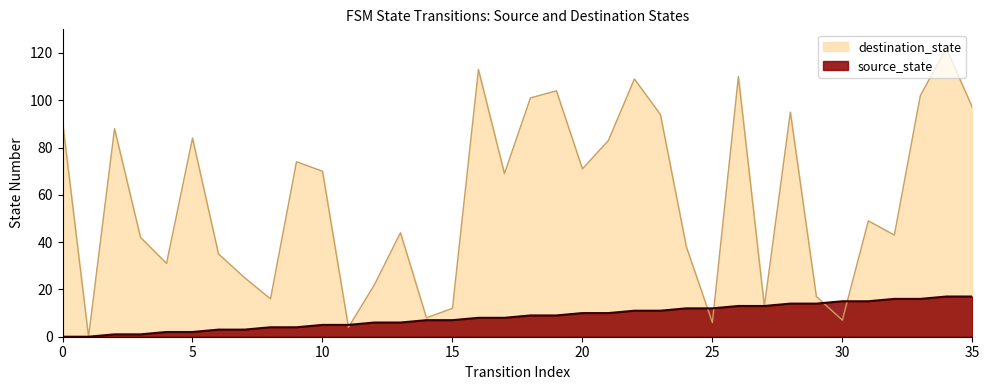

Rank the categories by source_state value from lowest to highest.

0, 1, 2, 3, 4, 5, 6, 7, 8, 9, 10, 11, 12, 13, 14, 15, 16, 17, 18, 19, 20, 21, 22, 23, 24, 25, 26, 27, 28, 29, 30, 31, 32, 33, 34, 35